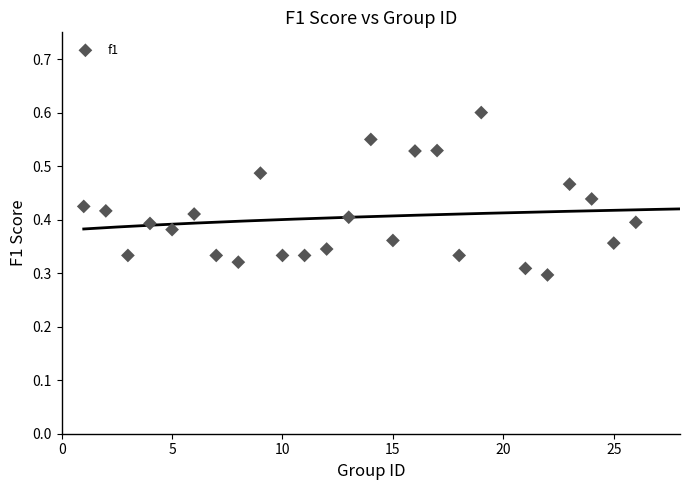

What is the range of X values (max minus min)?

25.0